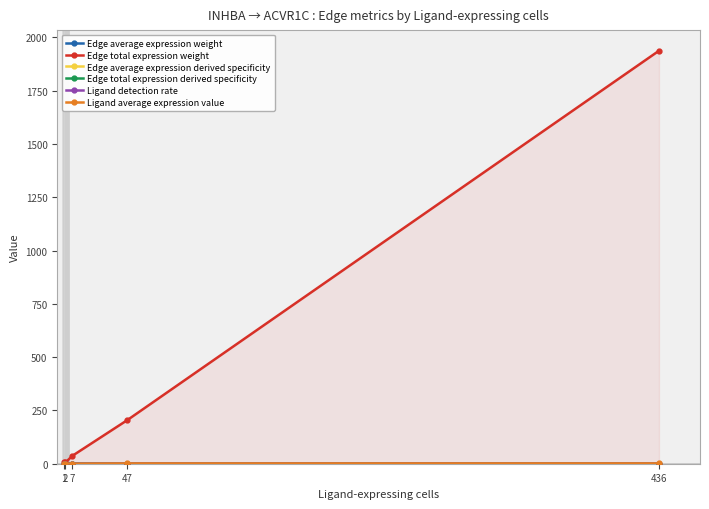

True or false: Ligand average expression value and Ligand detection rate intersect in this chart.

False